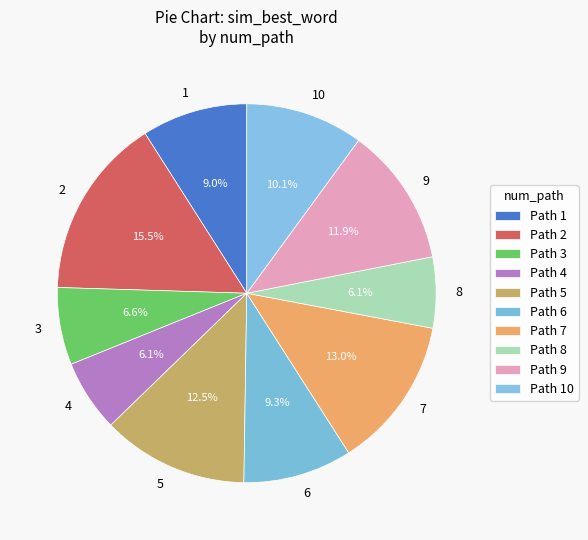

How many segments does this pie chart have?

10